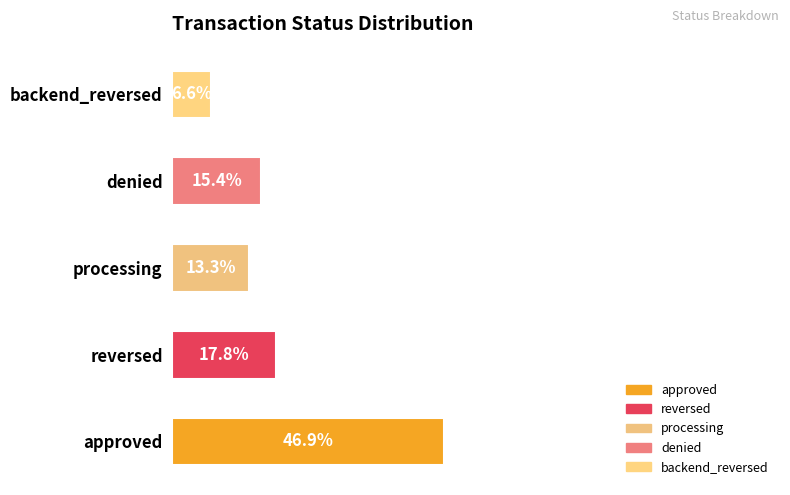

Which category has the highest value across all series?

approved